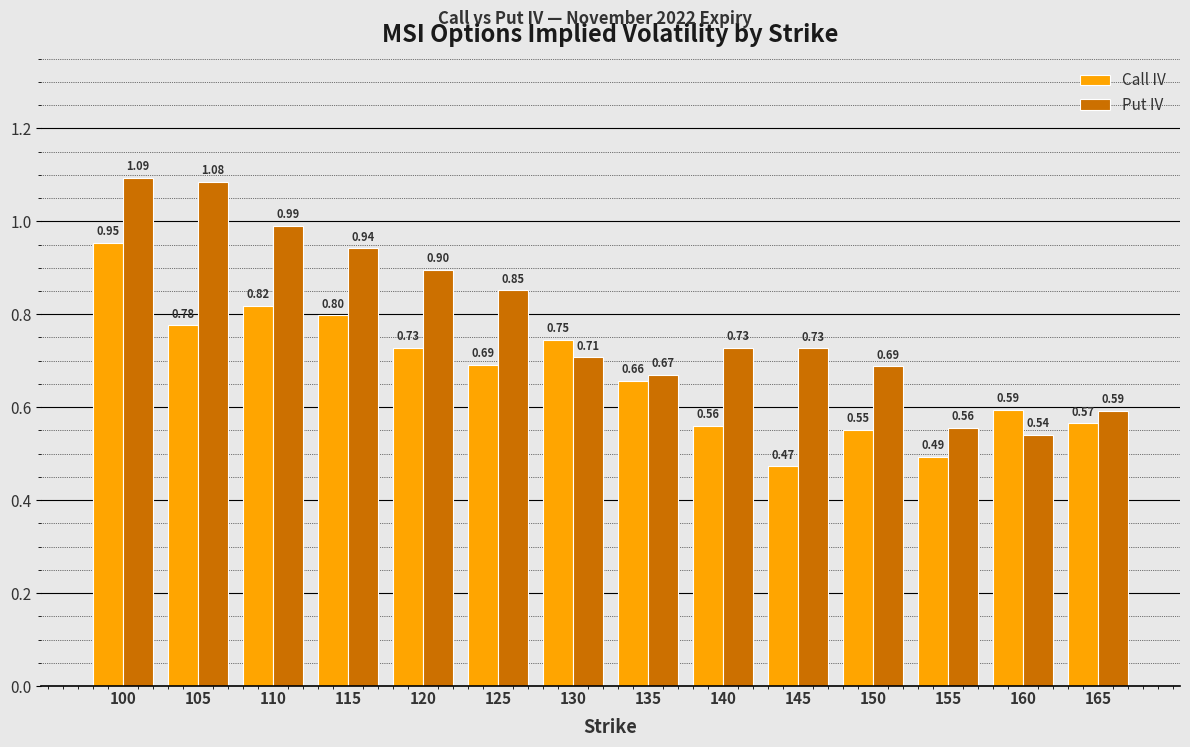

Rank the series at 130 from lowest to highest value.

Put IV, Call IV